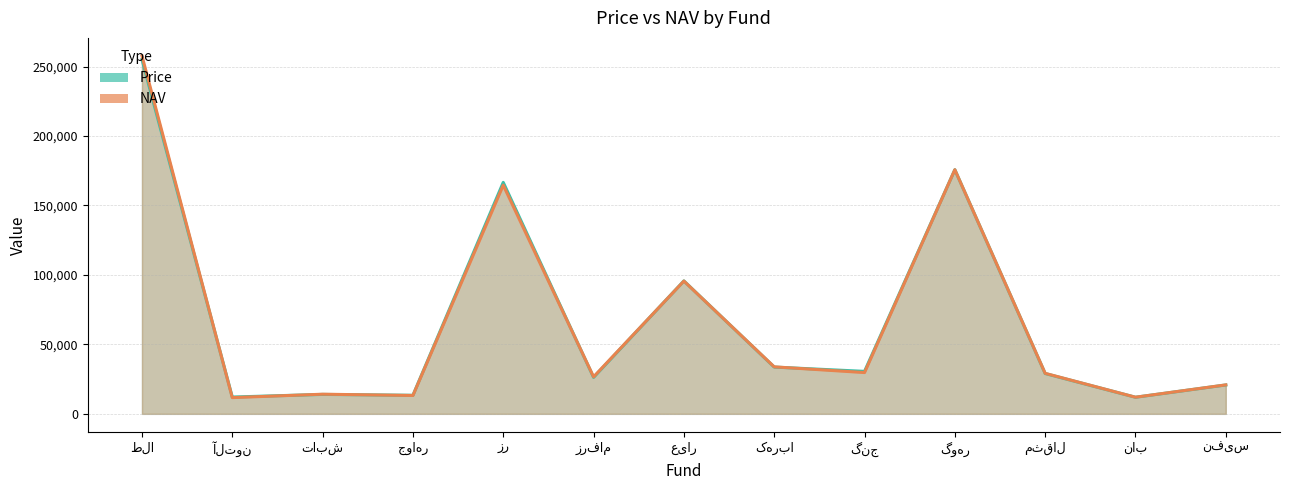

How many values in the Price series exceed 29031?

6